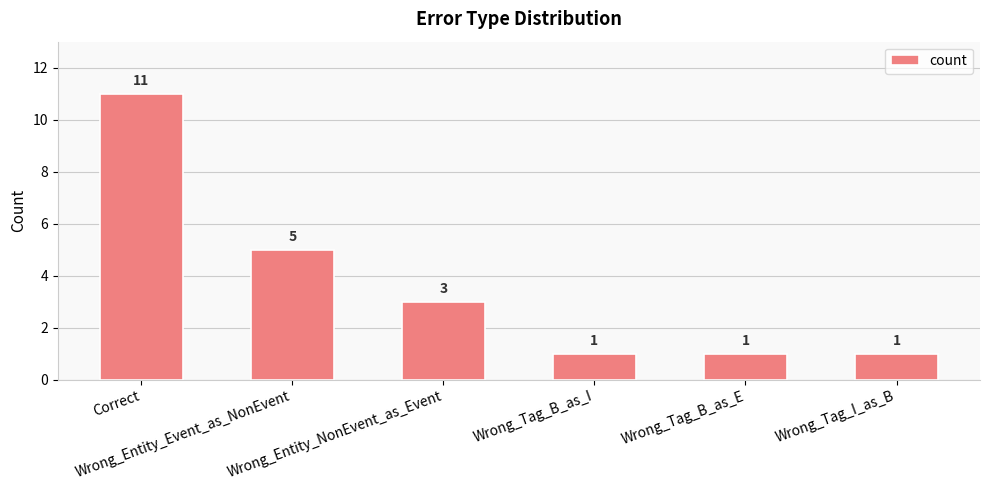

What is the value of the 3rd bar from the left?

3